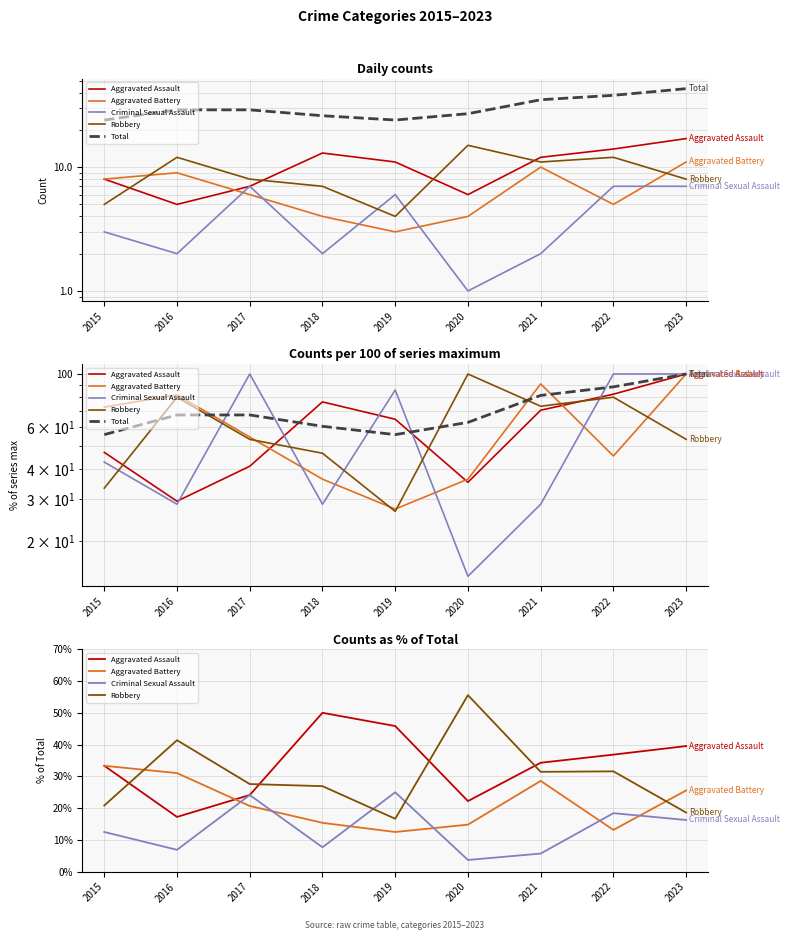

What is the maximum value for Robbery?

55.6